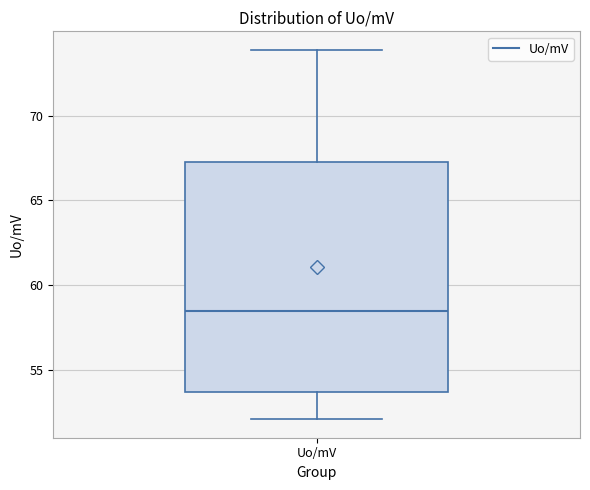

Read this box plot against the y-axis: the position of the median line, the range covered by the box, and the ends of both whiskers. The values are not printed on the chart, so give them approximately, as read against the axis.

median 58.5, box 53.5 to 67.5, whiskers 52.0 to 74.0